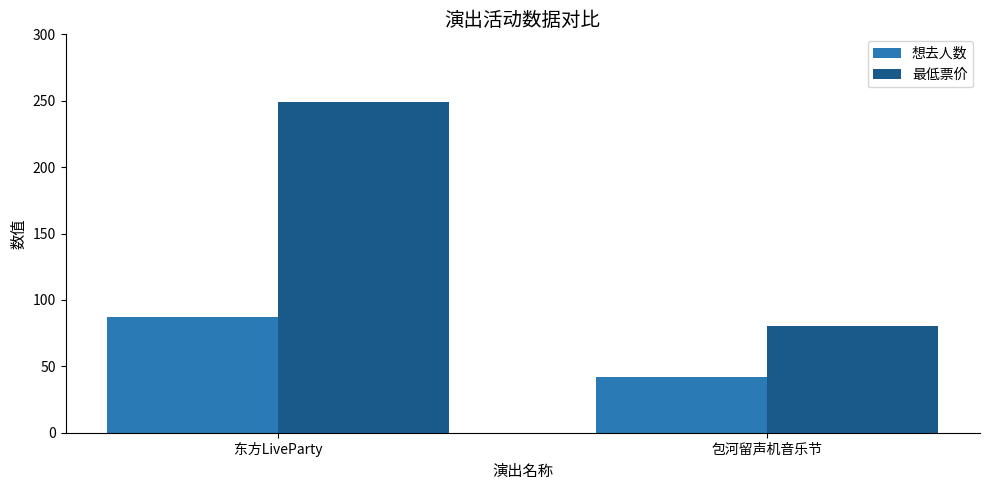

What is the sum of the 最低票价 values at 东方LiveParty and 包河留声机音乐节?

329